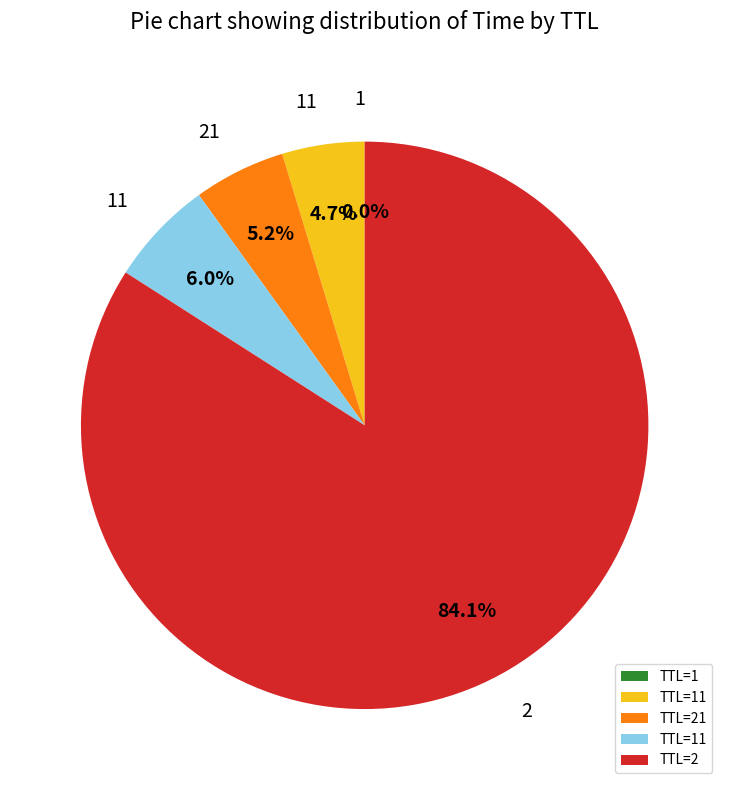

Is there any slice that represents more than half of the pie?

Yes